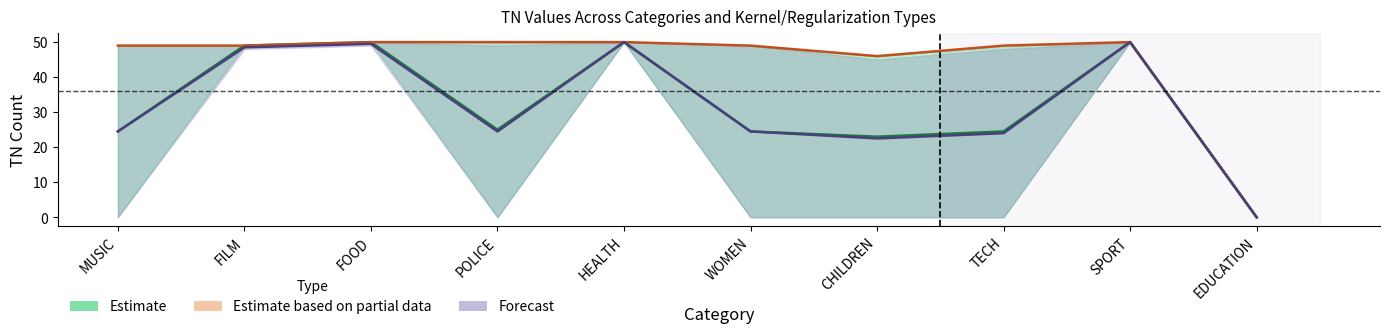

What is the difference between the TN_RBF_L1 values at FOOD and HEALTH?

1